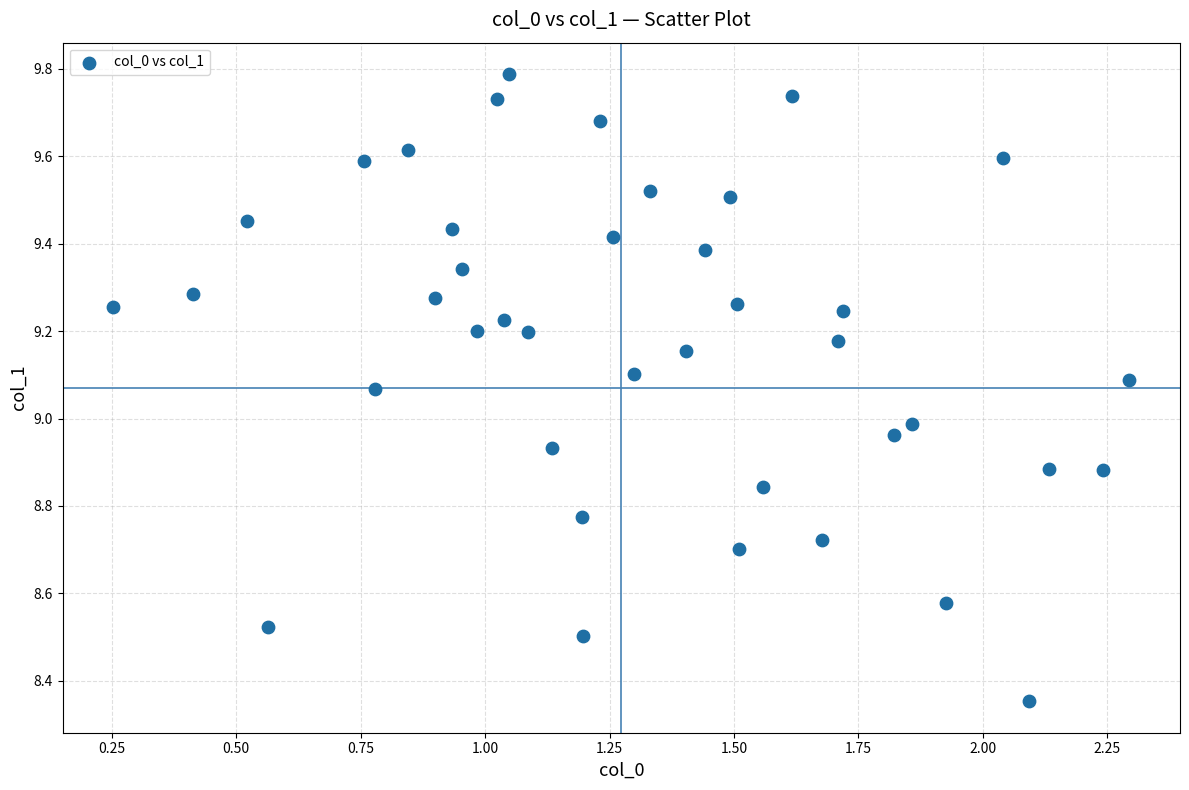

What is the range of X values (max minus min)?

2.0